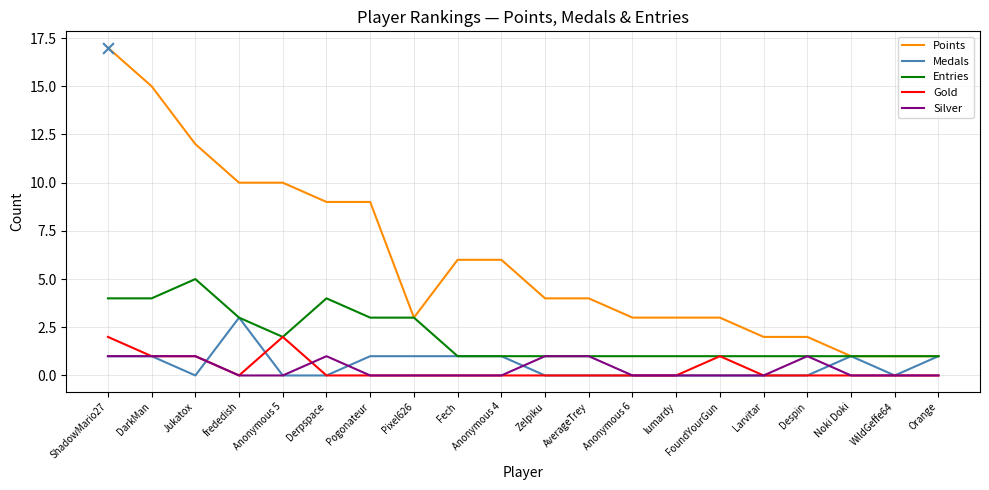

Which series has the largest total across all categories?

Points